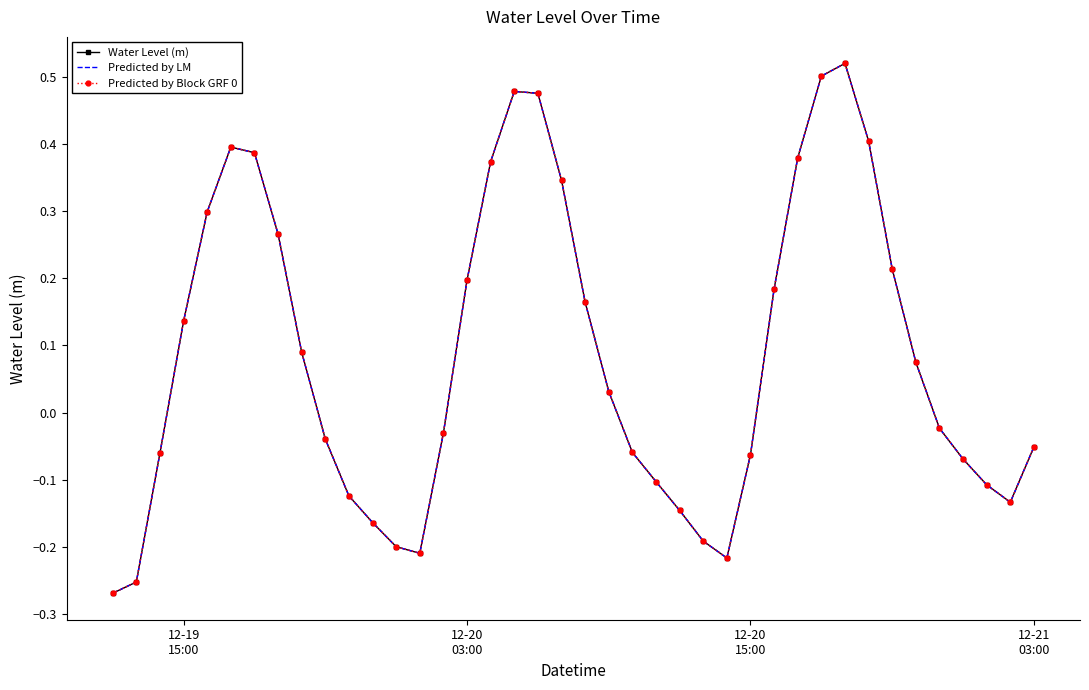

What is the minimum value for Predicted by Block GRF 0?

-0.3